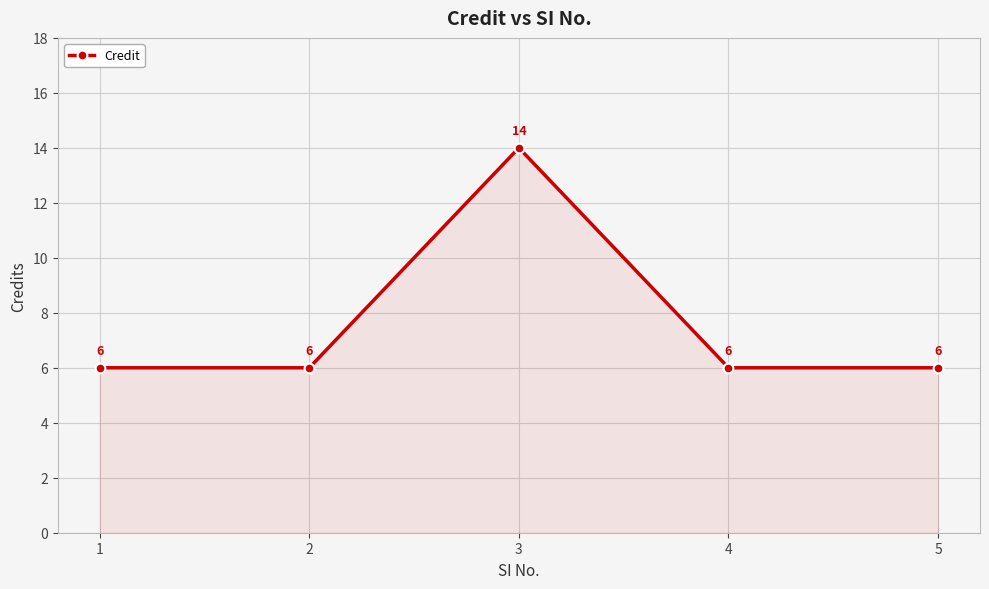

Read the value at 3.

14